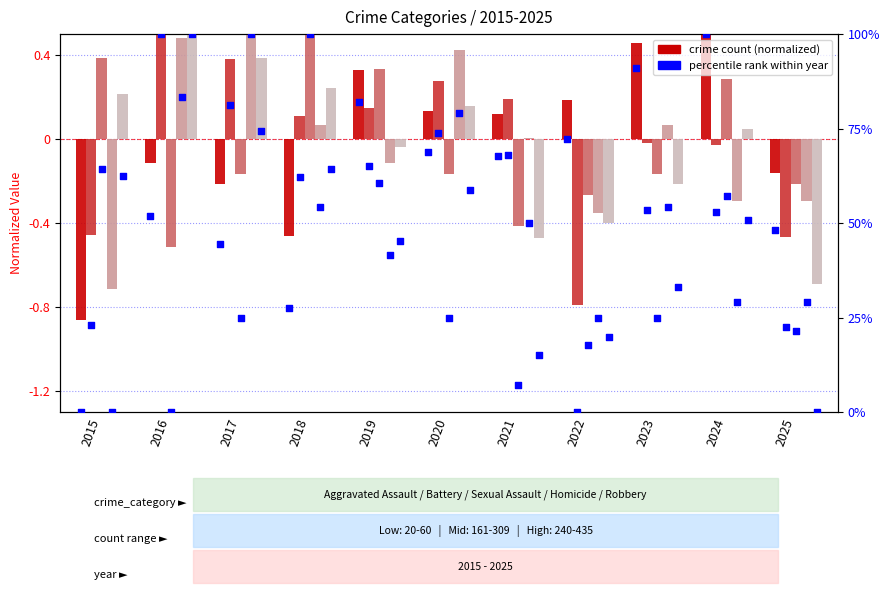

Which series reaches the maximum Y coordinate?

Aggravated Assault